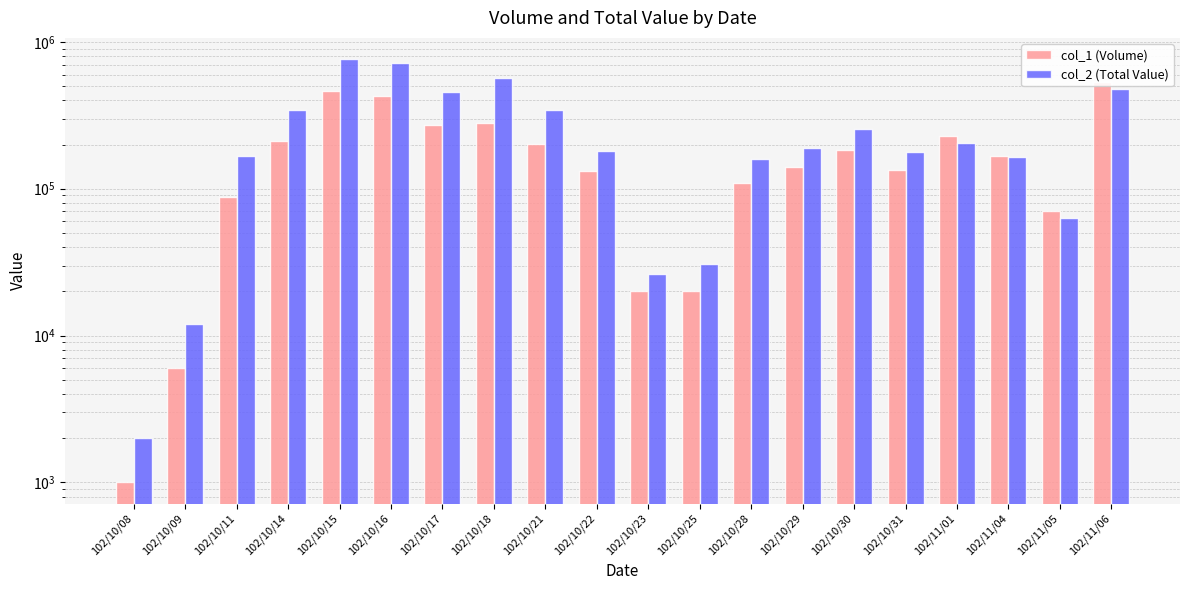

How many values in the col_1 (Volume) series are below 168000?

10